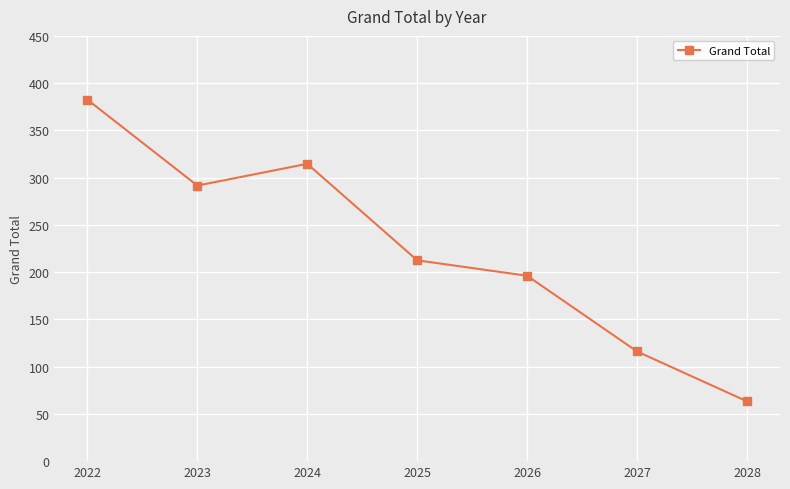

What is the value of the 6th point from the left?

116.1